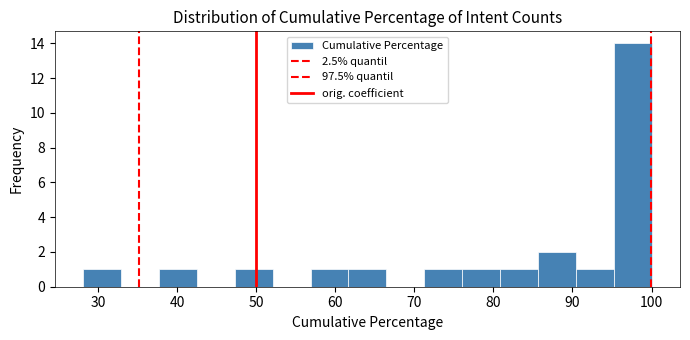

Reading left to right, transcribe this chart: for each bar, give the range it covers on the x-axis and its height. Neither the bar edges nor the heights are printed on the chart, so give them approximately, as read against the axes.

28 to 33: 1
33 to 38: 0
38 to 43: 1
43 to 47: 0
47 to 52: 1
52 to 57: 0
57 to 62: 1
62 to 66: 1
66 to 71: 0
71 to 76: 1
76 to 81: 1
81 to 86: 1
86 to 90: 2
90 to 95: 1
95 to 100: 14